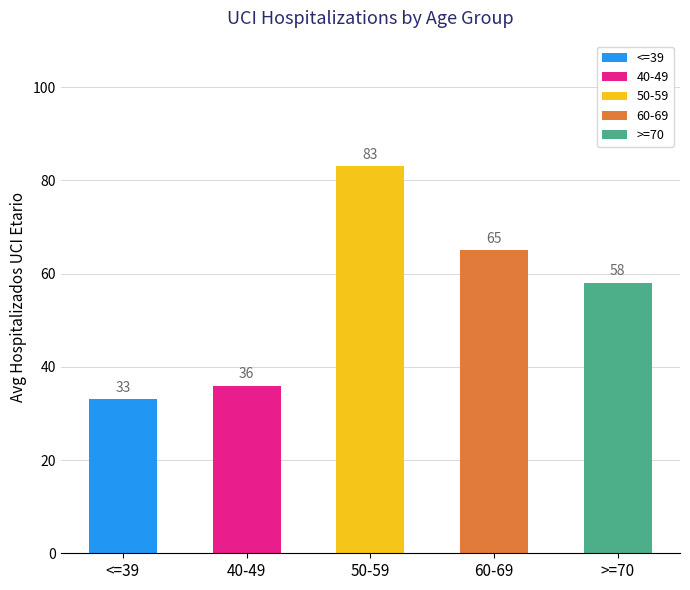

Reading right to left, transcribe all the data shown in this chart.

>=70=58	60-69=65	50-59=83	40-49=36	<=39=33